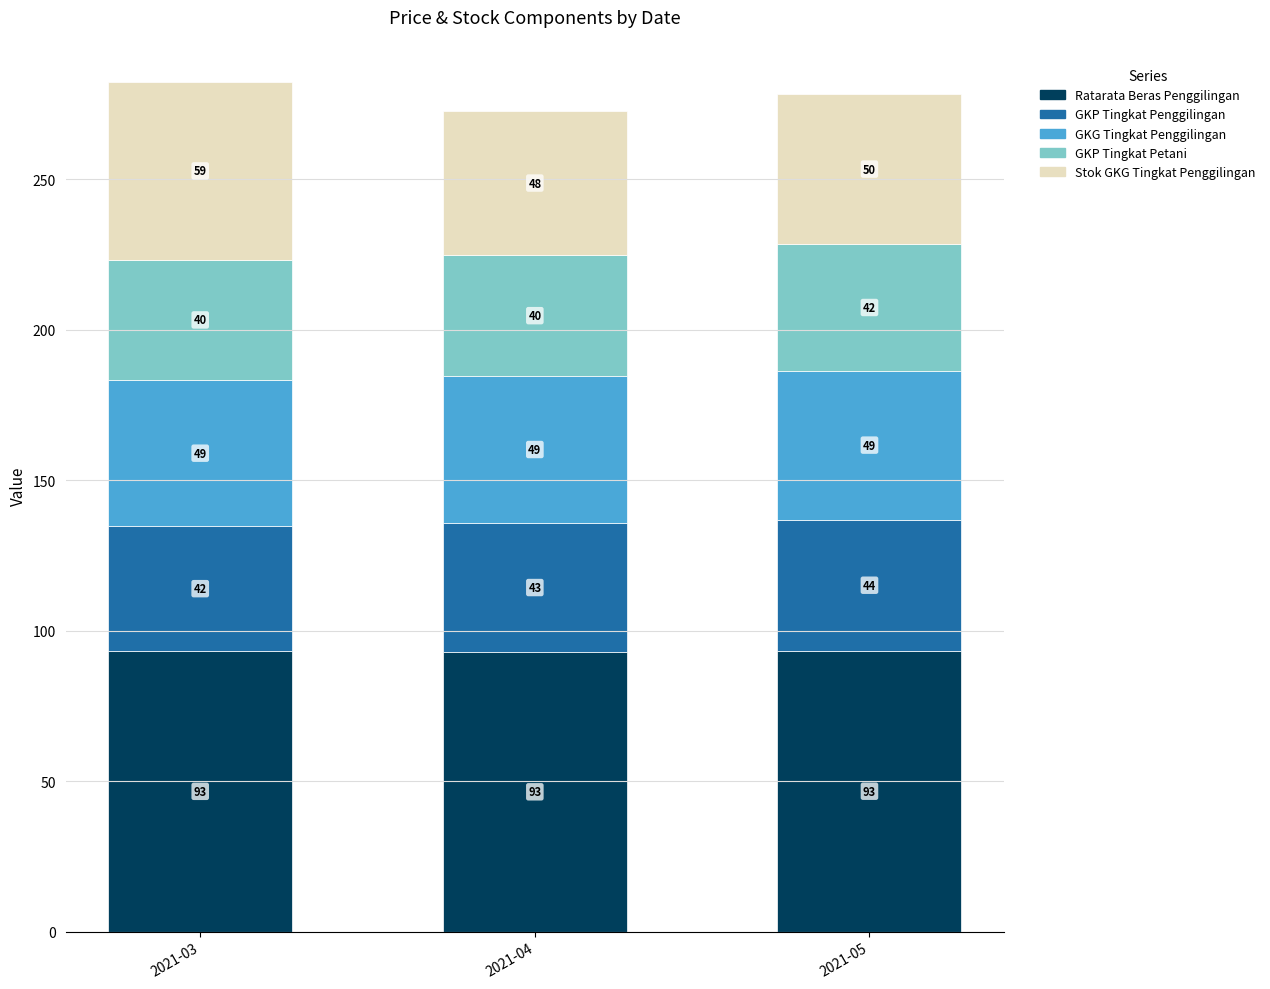

What is the maximum value for Ratarata Beras Penggilingan?

93.3